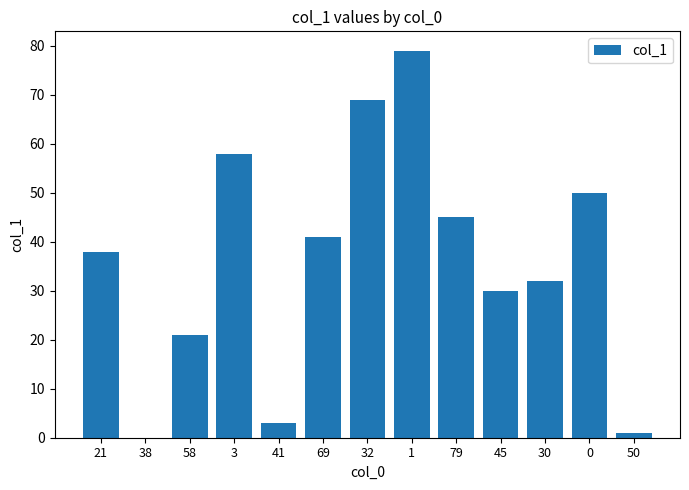

Reading left to right, list all the values displayed in this chart.

38	0	21	58	3	41	69	79	45	30	32	50	1